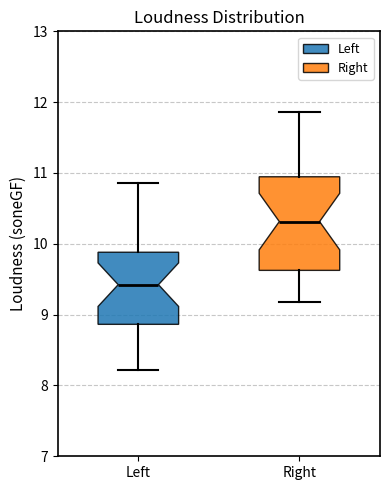

Where is the lower edge of the box for Right on the y-axis? The values are not printed on the chart, so give them approximately, as read against the axis.

9.6